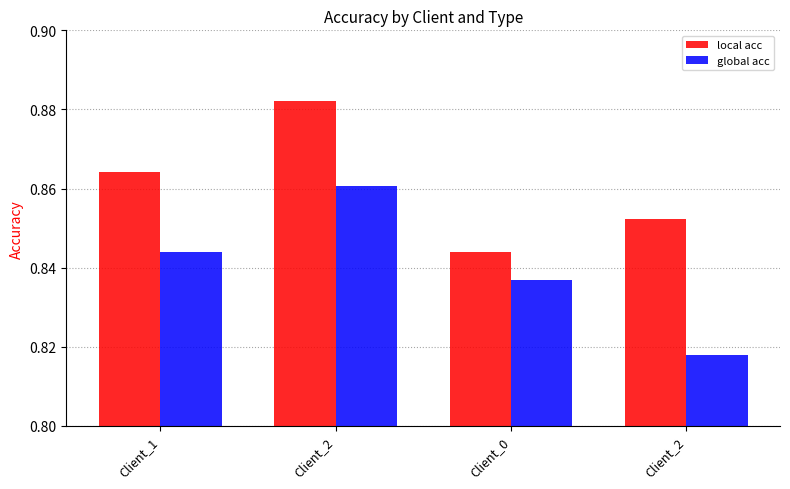

What are all the series names shown in the legend?

local acc, global acc